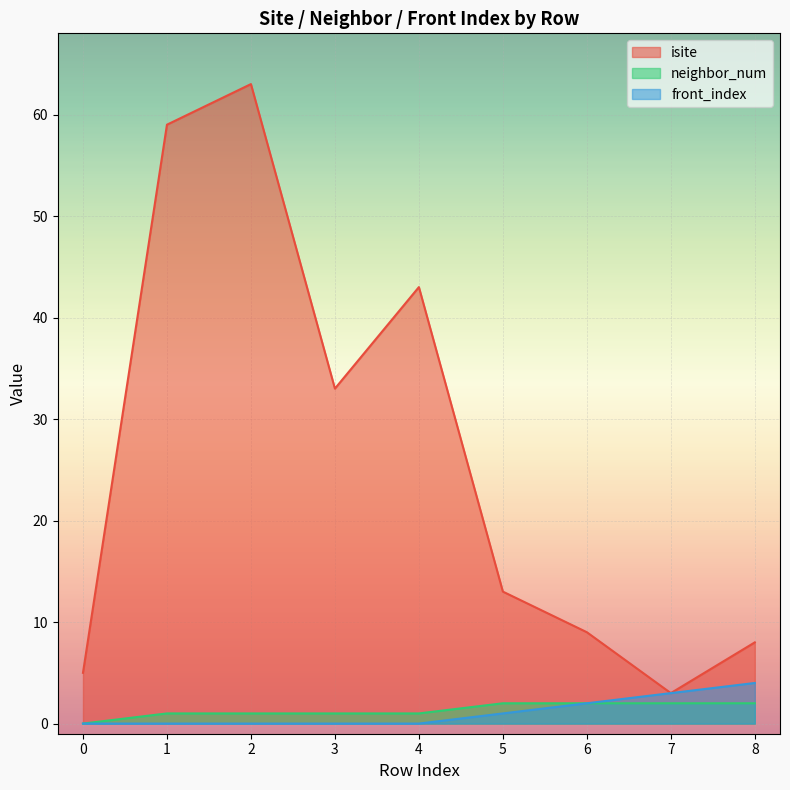

How many series are shown in this chart?

3